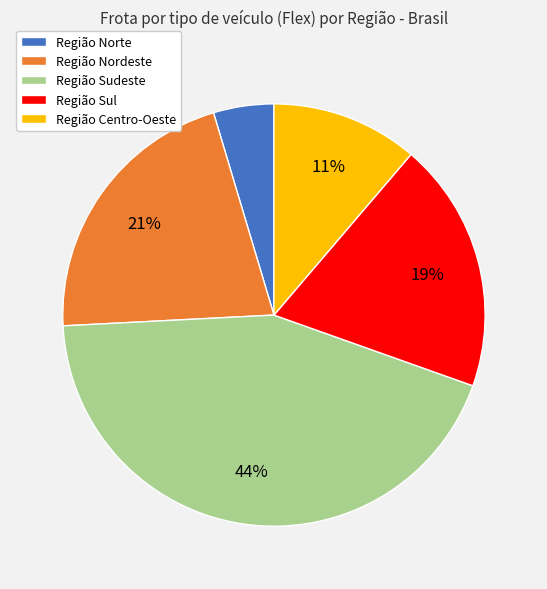

To the nearest percent, what is the combined percentage of Região Sudeste and Região Nordeste?

65%